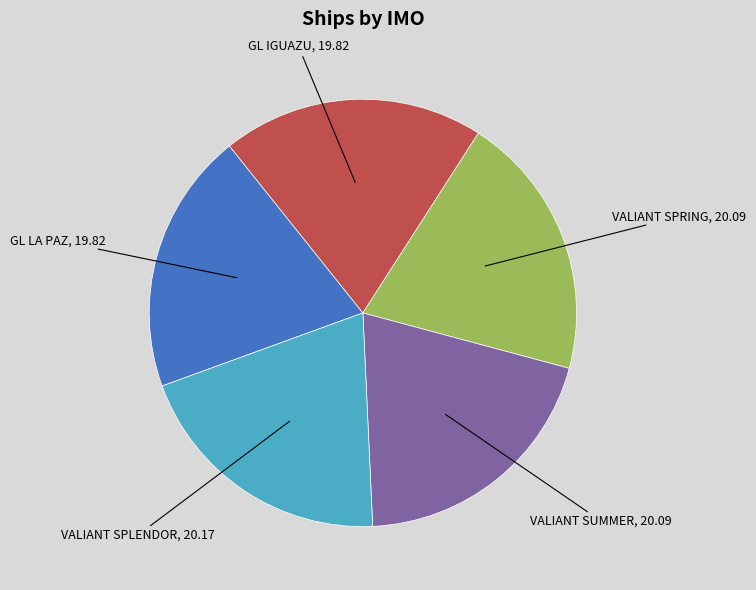

Is there any slice that represents more than half of the pie?

No